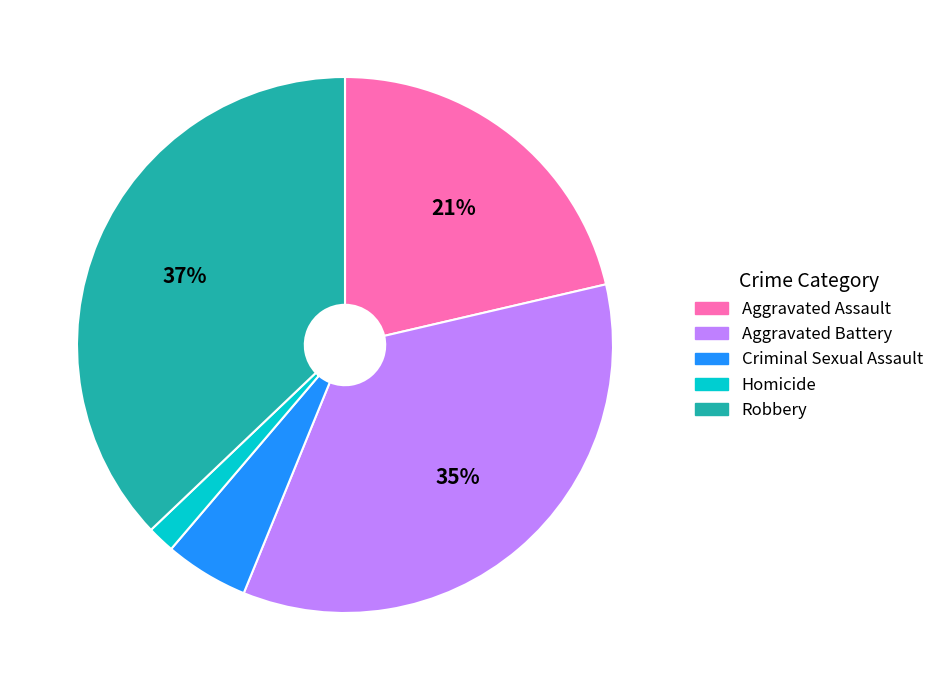

To the nearest percent, what portion does Aggravated Battery represent?

35%